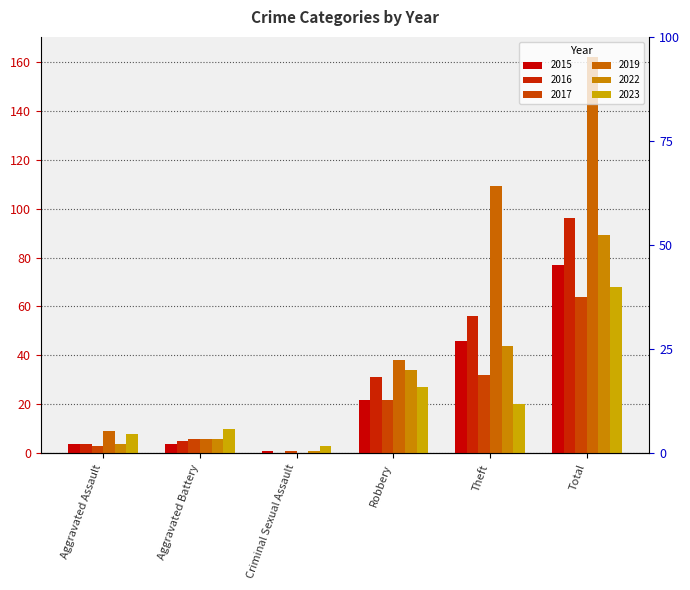

Reading right to left, transcribe all the data shown in this chart.

2015: Total=77	Theft=46	Robbery=22	Criminal Sexual Assault=1	Aggravated Battery=4	Aggravated Assault=4
2016: Total=96	Theft=56	Robbery=31	Criminal Sexual Assault=0	Aggravated Battery=5	Aggravated Assault=4
2017: Total=64	Theft=32	Robbery=22	Criminal Sexual Assault=1	Aggravated Battery=6	Aggravated Assault=3
2019: Total=162	Theft=109	Robbery=38	Criminal Sexual Assault=0	Aggravated Battery=6	Aggravated Assault=9
2022: Total=89	Theft=44	Robbery=34	Criminal Sexual Assault=1	Aggravated Battery=6	Aggravated Assault=4
2023: Total=68	Theft=20	Robbery=27	Criminal Sexual Assault=3	Aggravated Battery=10	Aggravated Assault=8